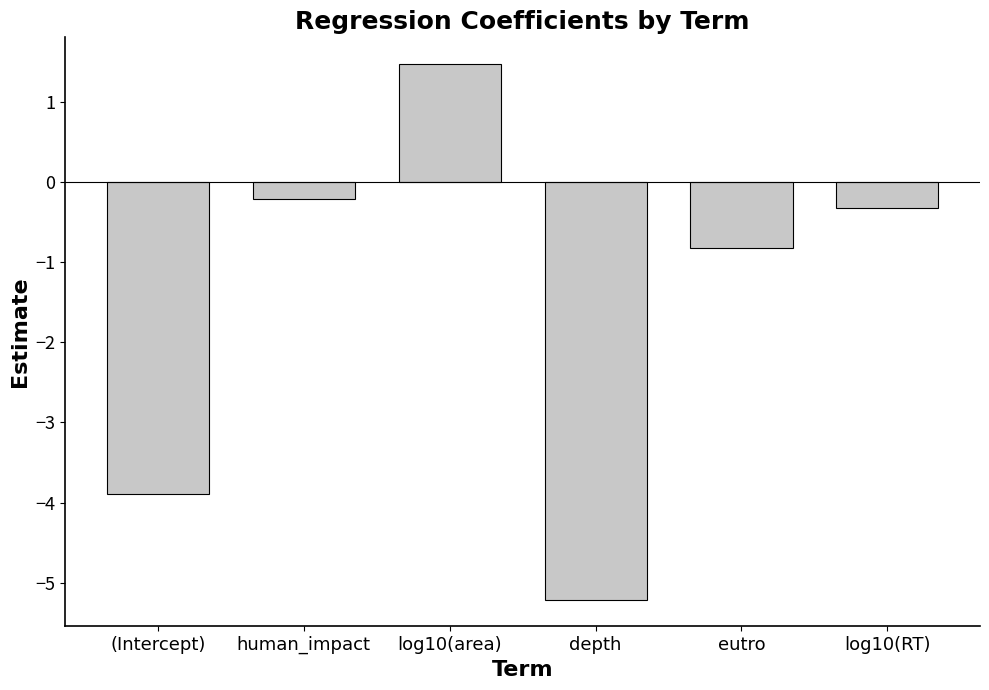

Which category has the lowest value across all series?

depth